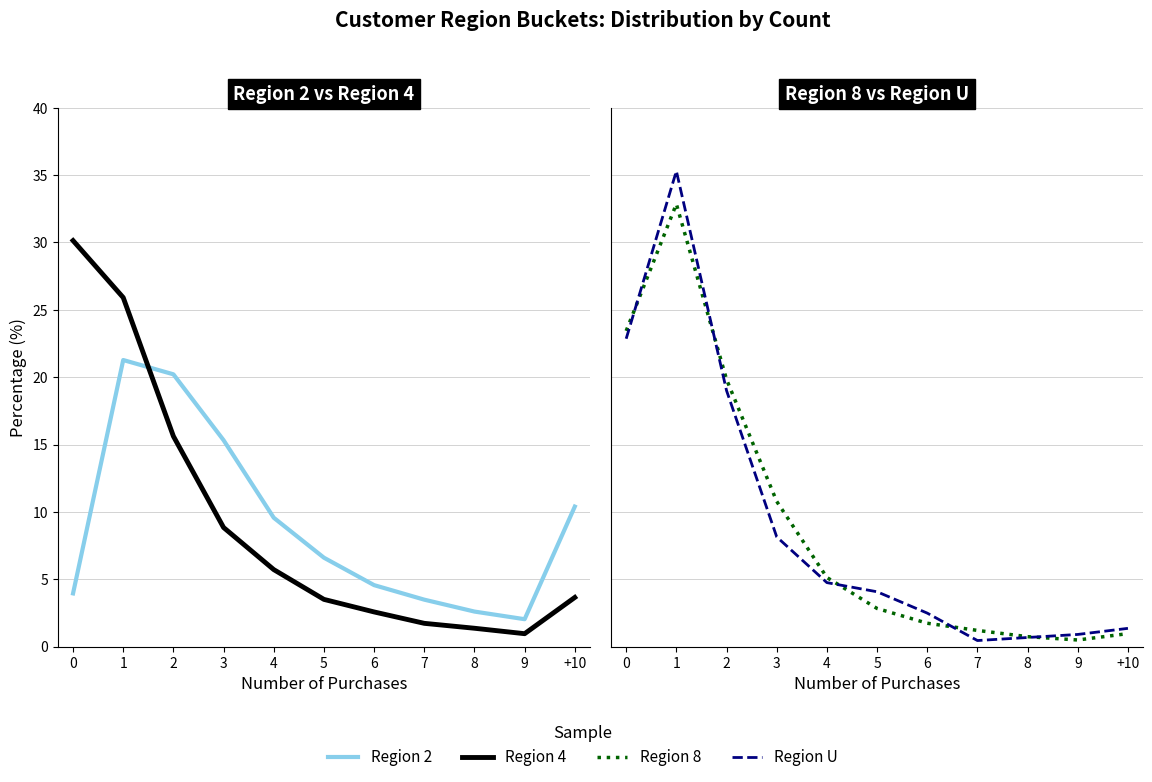

Which series has the largest range (max minus min)?

Region U